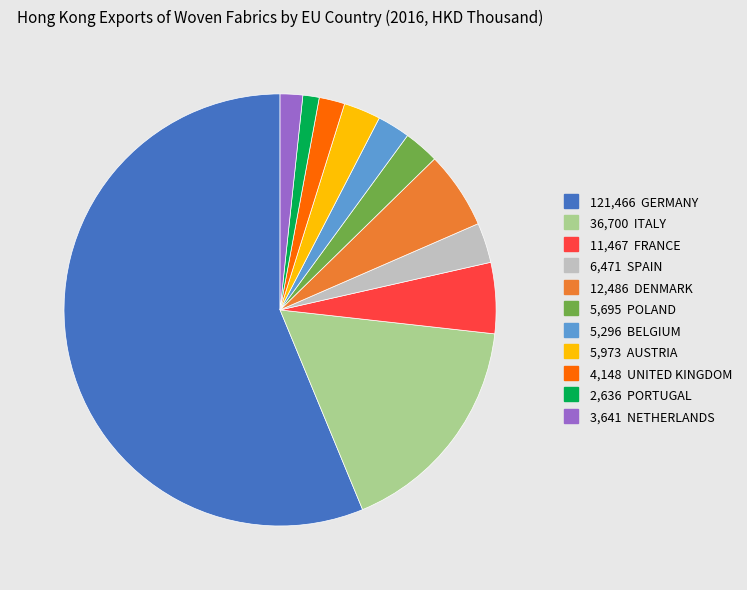

How many segments does this pie chart have?

11